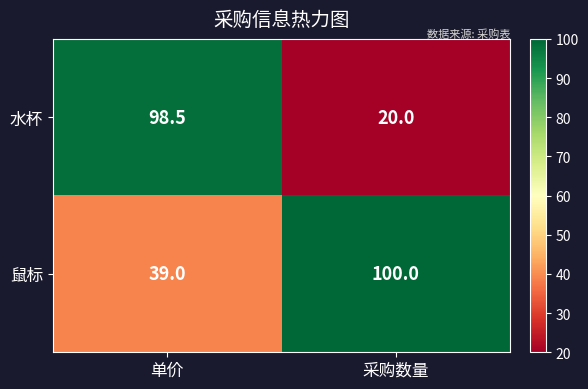

What is the difference between the maximum and minimum values in the 鼠标 series?

61.0